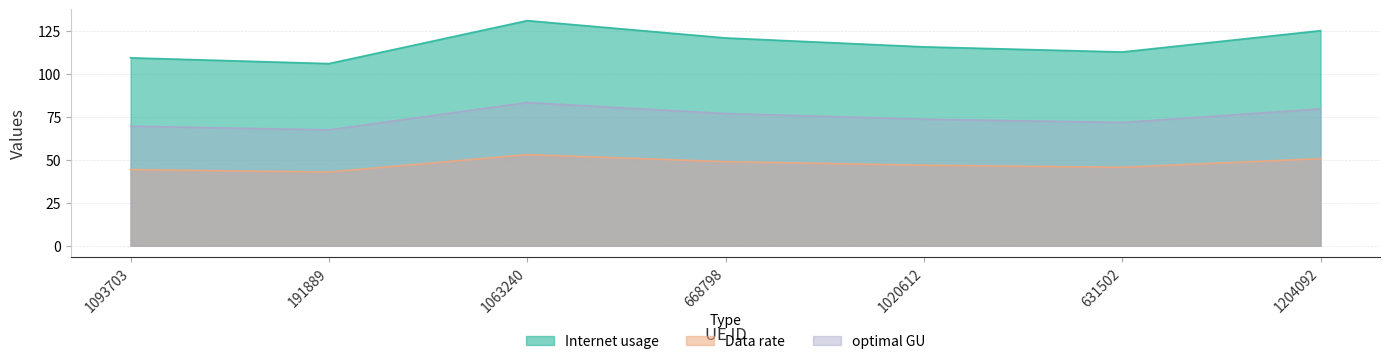

Does the chart display data point markers on the line(s)?

No